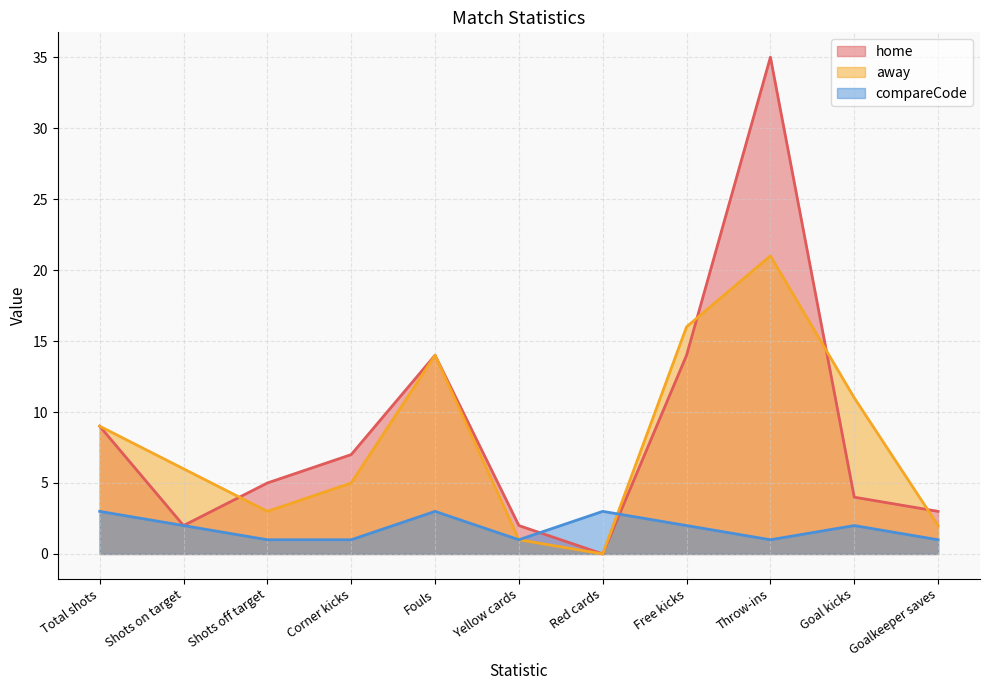

Reading left to right, list all the values displayed in this chart.

home: Total shots=9	Shots on target=2	Shots off target=5	Corner kicks=7	Fouls=14	Yellow cards=2	Red cards=0	Free kicks=14	Throw-ins=35	Goal kicks=4	Goalkeeper saves=3
away: Total shots=9	Shots on target=6	Shots off target=3	Corner kicks=5	Fouls=14	Yellow cards=1	Red cards=0	Free kicks=16	Throw-ins=21	Goal kicks=11	Goalkeeper saves=2
compareCode: Total shots=3	Shots on target=2	Shots off target=1	Corner kicks=1	Fouls=3	Yellow cards=1	Red cards=3	Free kicks=2	Throw-ins=1	Goal kicks=2	Goalkeeper saves=1